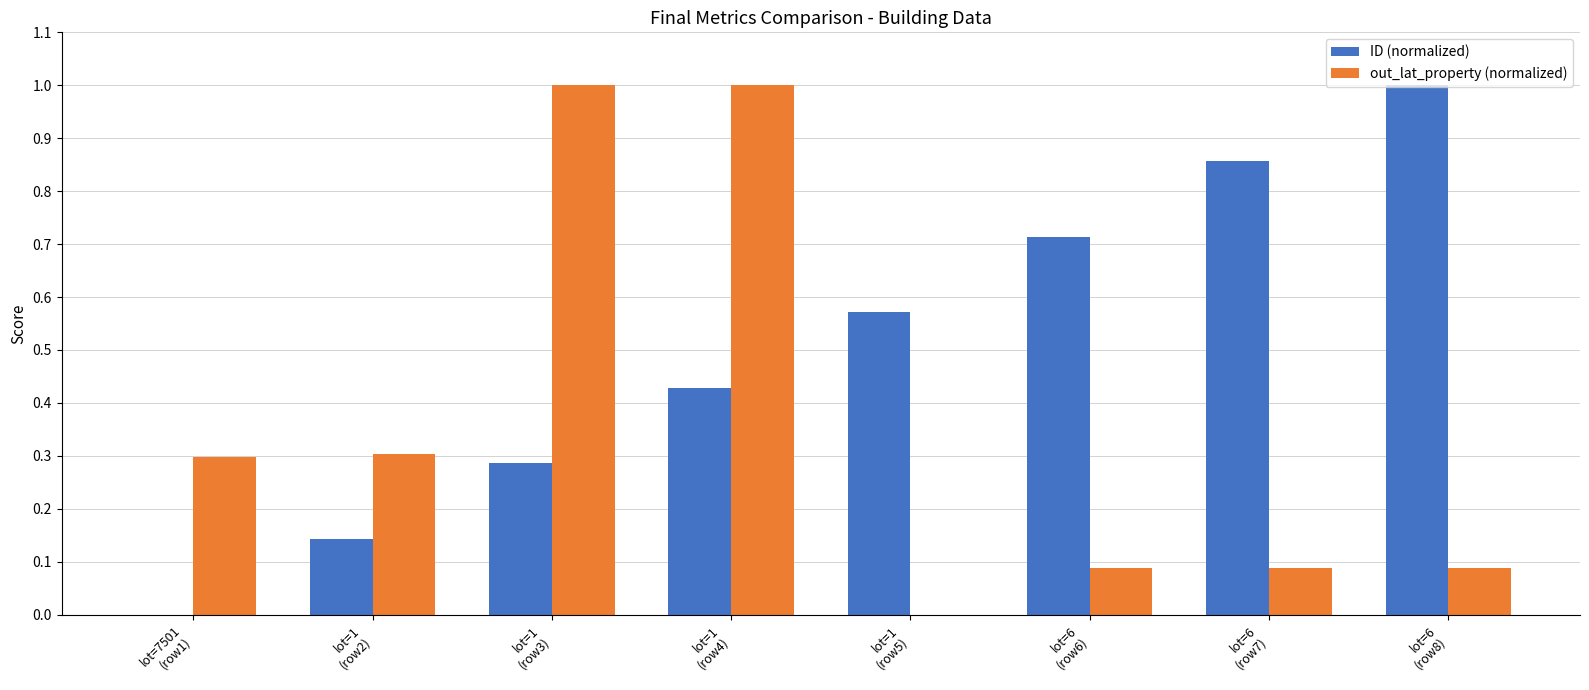

What is the sum of all ID (normalized) values?

4.0